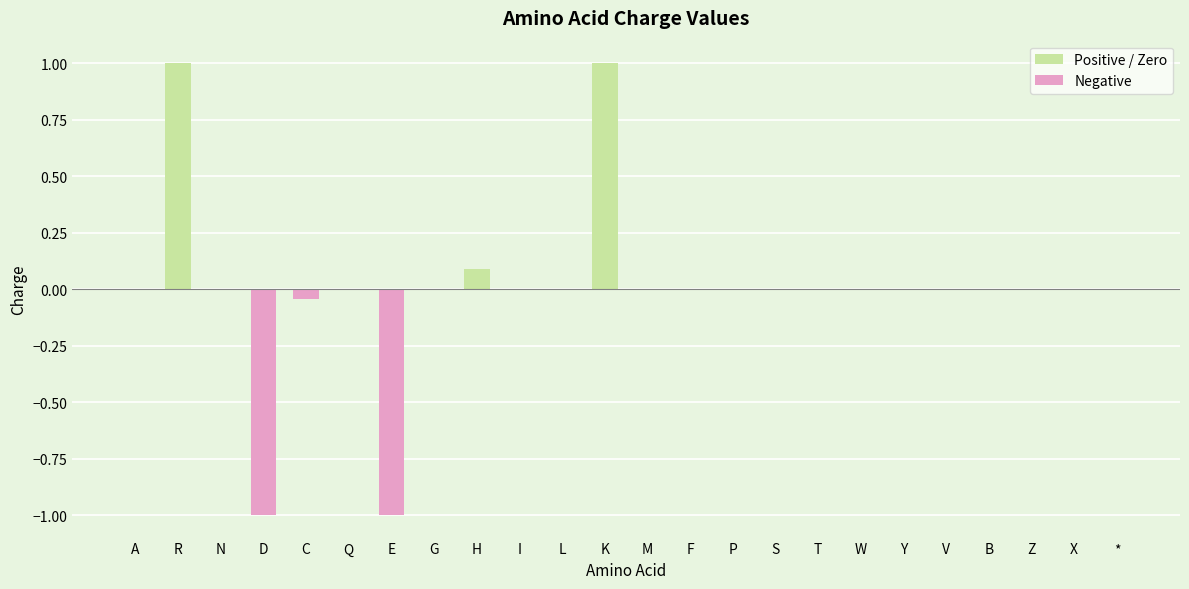

What is the label of the 1st bar from the left?

A